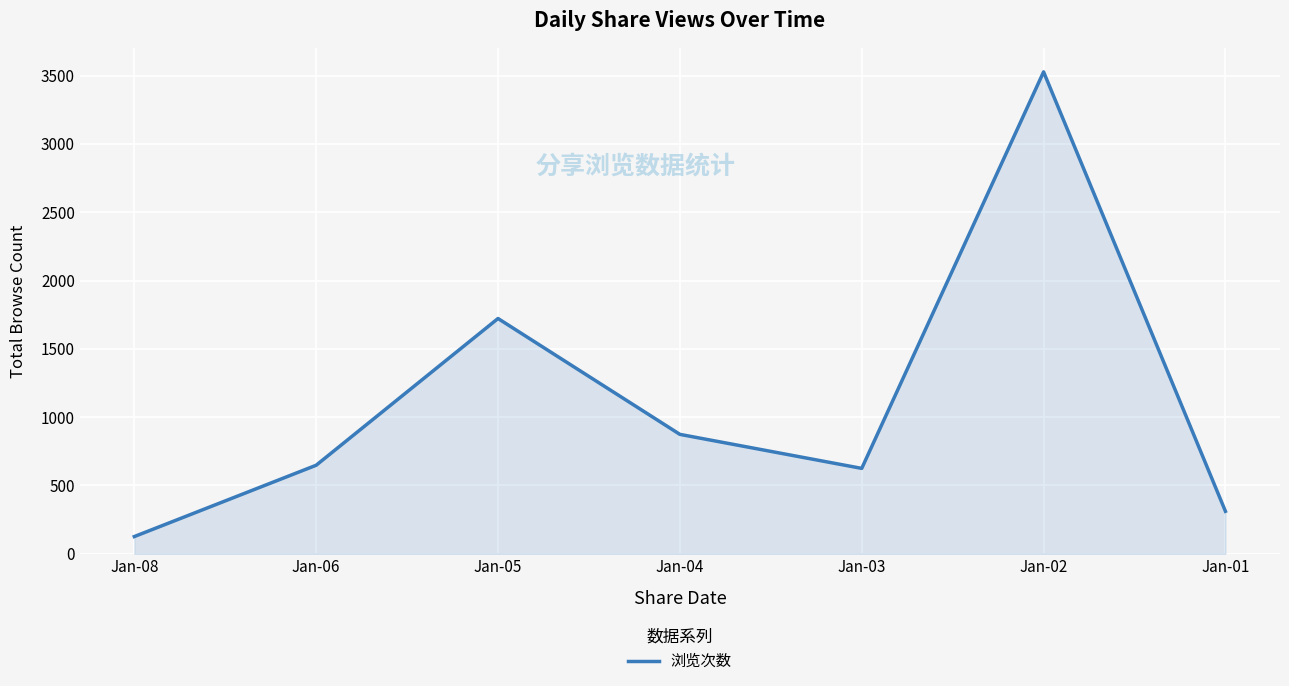

True or false: the data has more than 1 interior local peaks.

True